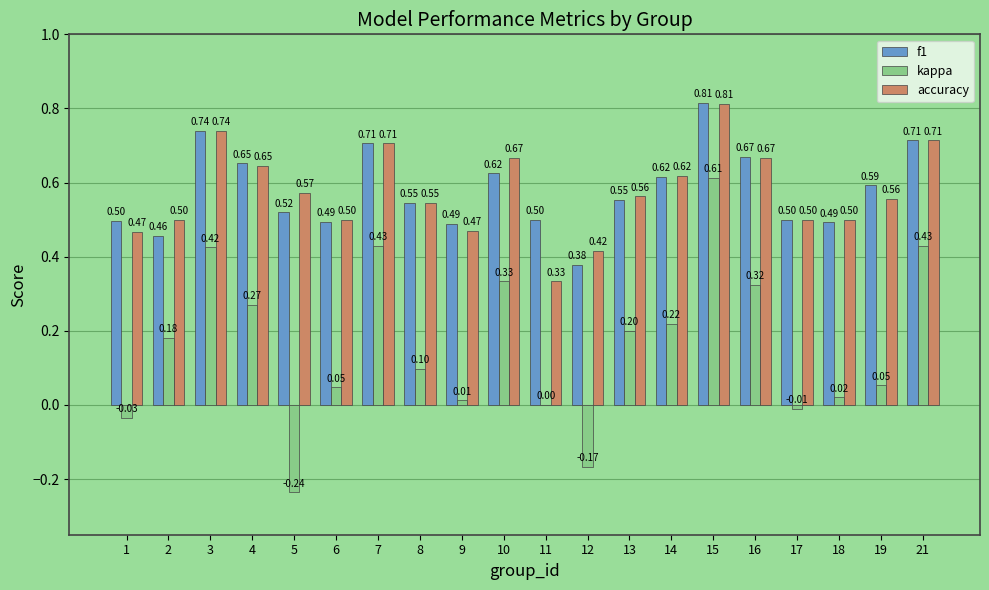

Is it true that f1 equals 0.5 at 6?

True